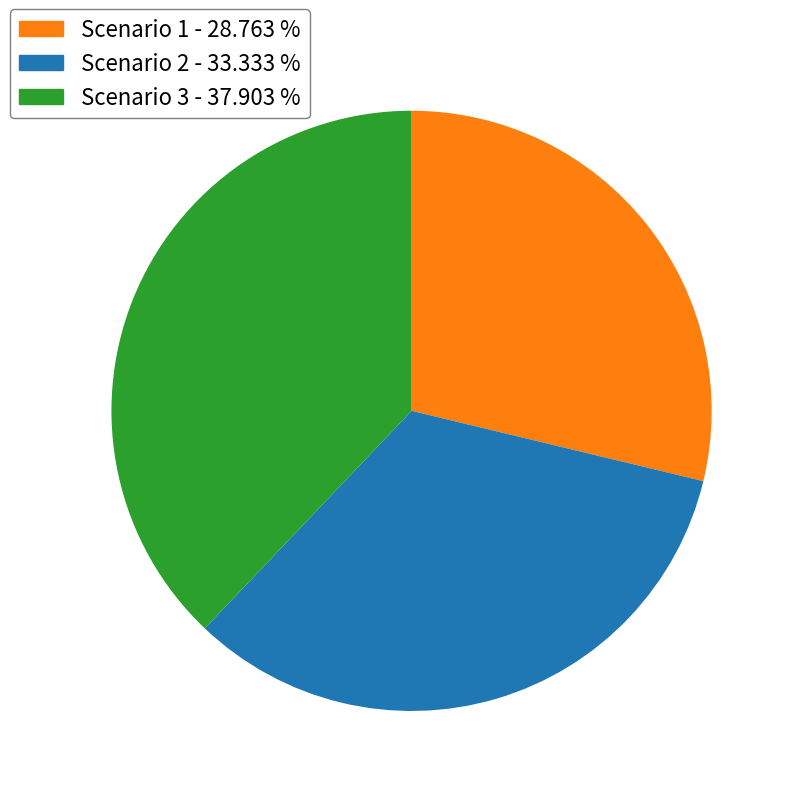

Is it true that Scenario 1 is 35% of the pie?

False